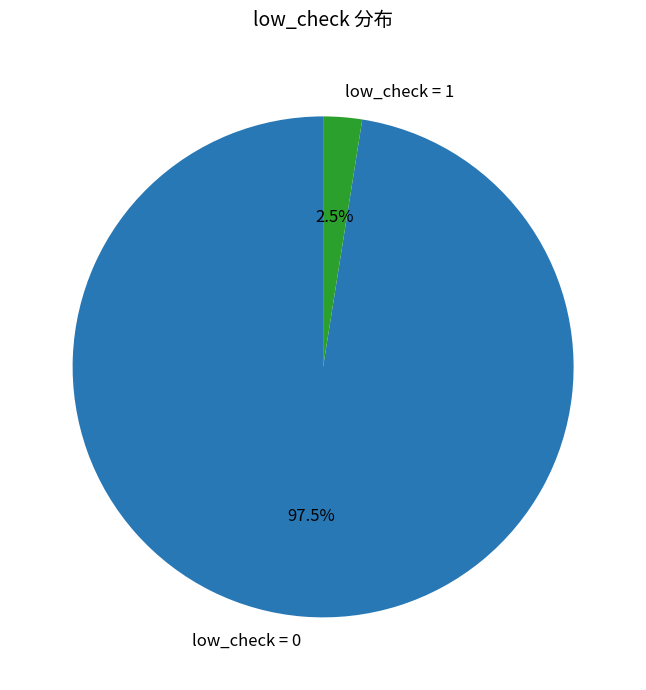

How many segments does this pie chart have?

2